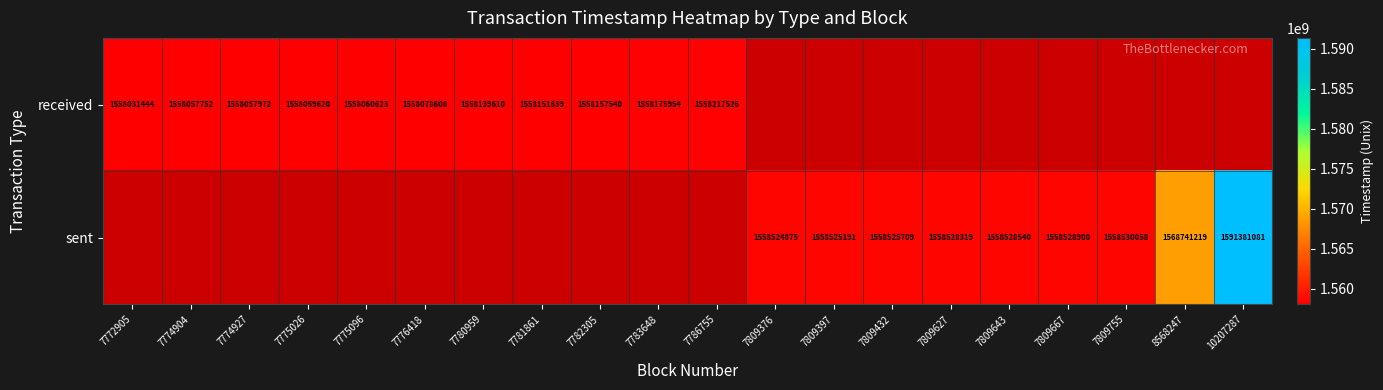

The sent series shows 1591381081 at 10207287. True or false?

True